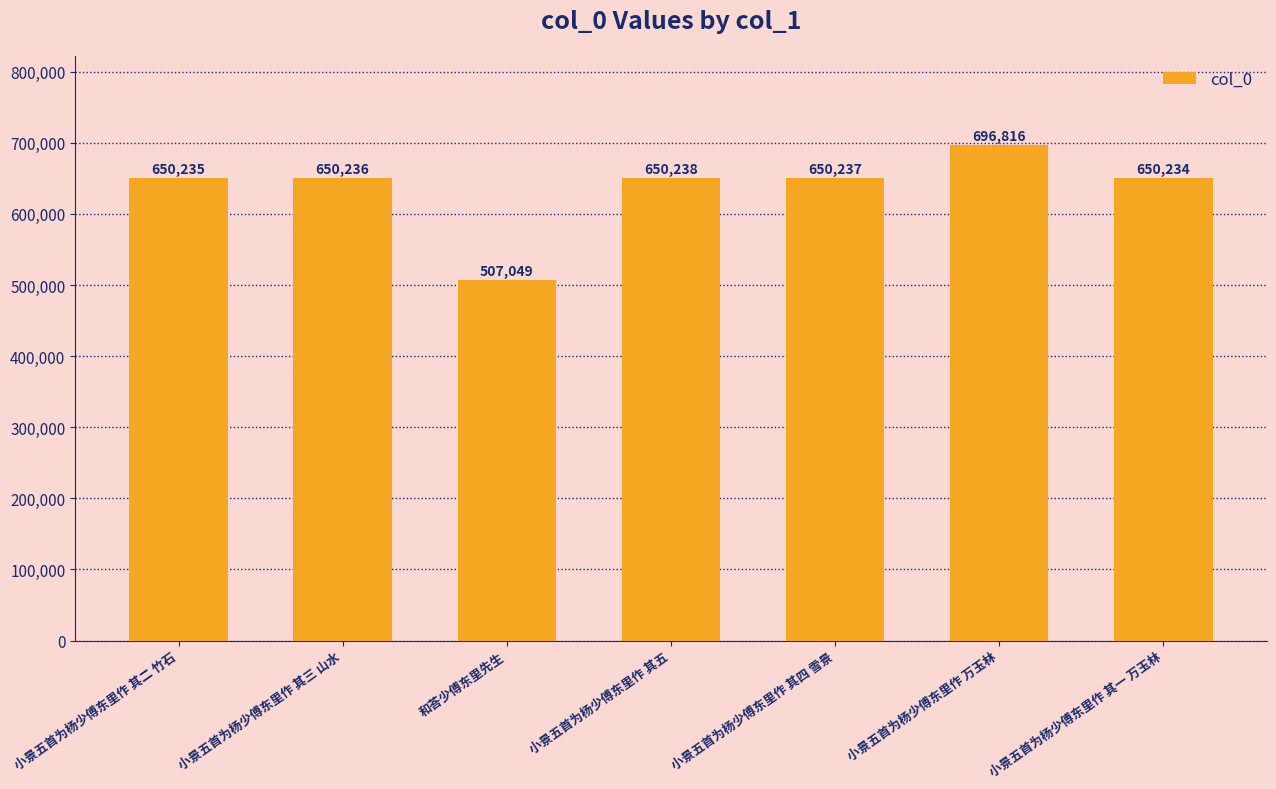

What is the difference between the maximum and minimum values?

189767